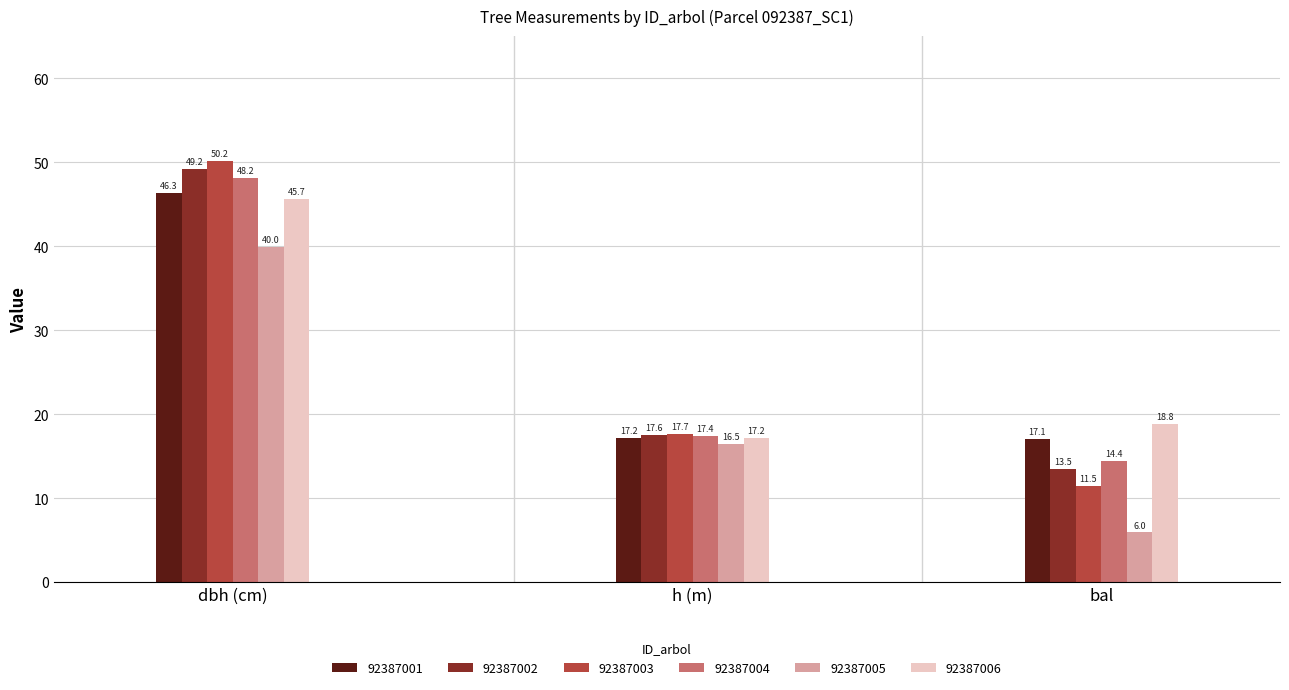

What is the approximate value of 92387003 at h (m)?

17.7